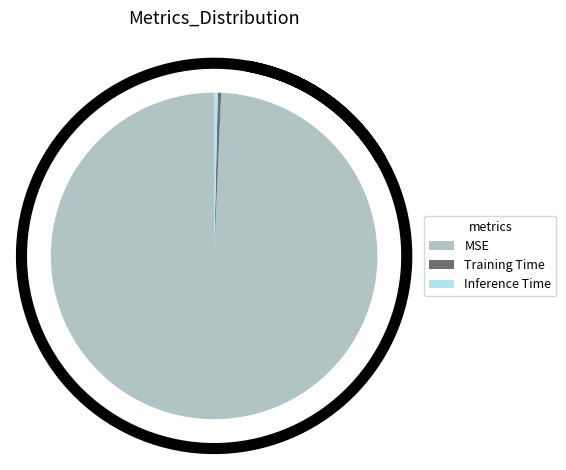

To the nearest percent, what is the average slice percentage?

33%